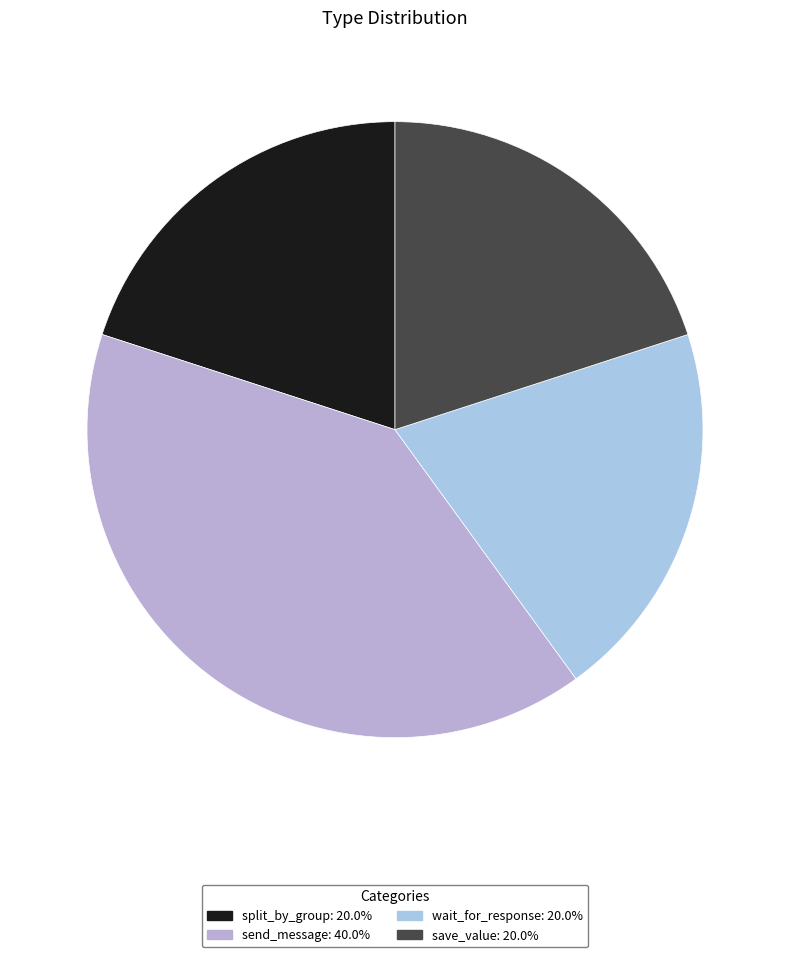

Count the number of slices in the pie.

4